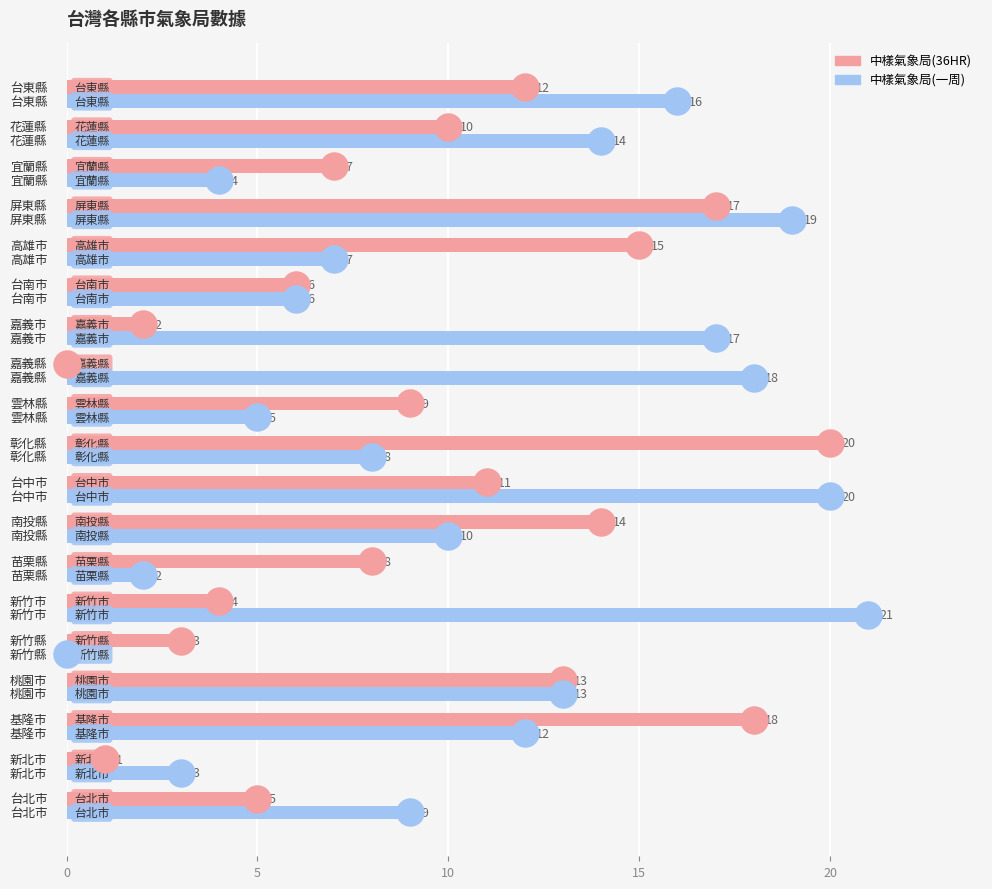

At how many categories does at least one series exceed 20?

1